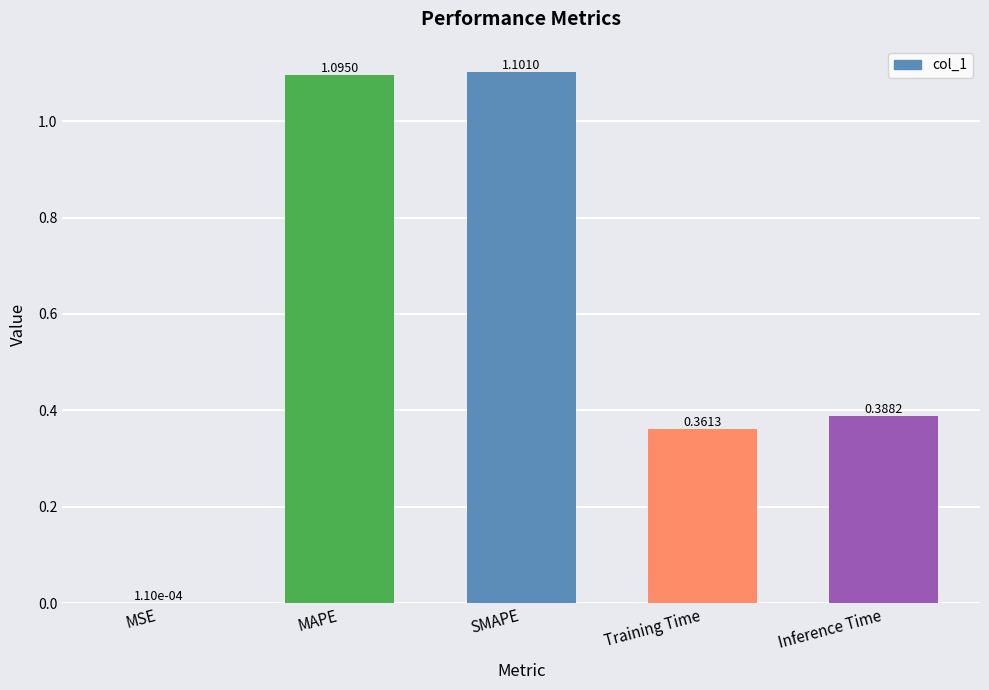

What is the change in value from MAPE to Training Time?

-0.7